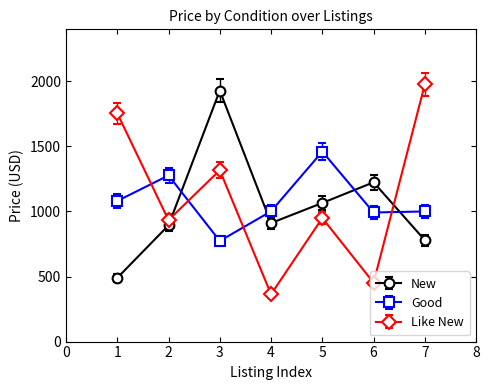

Read the Good value at 3.

773.6